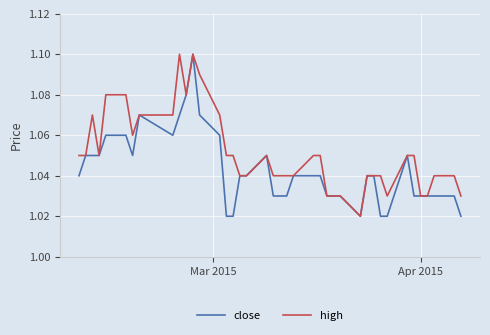

Rank the series by their average value, from lowest to highest.

close, high